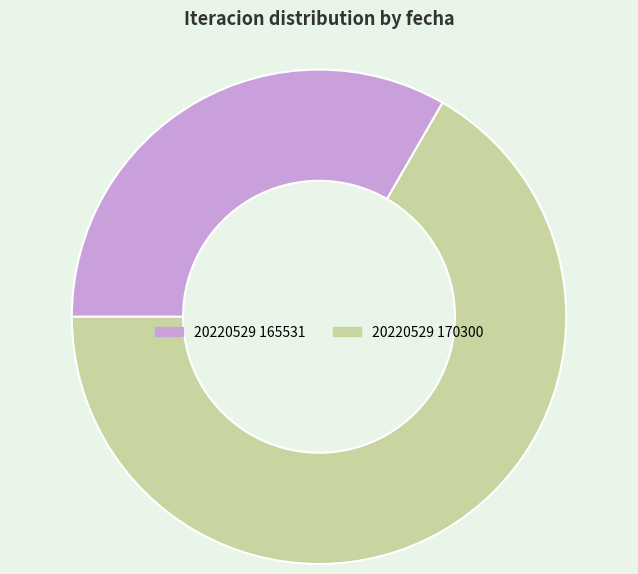

How many segments does this pie chart have?

2